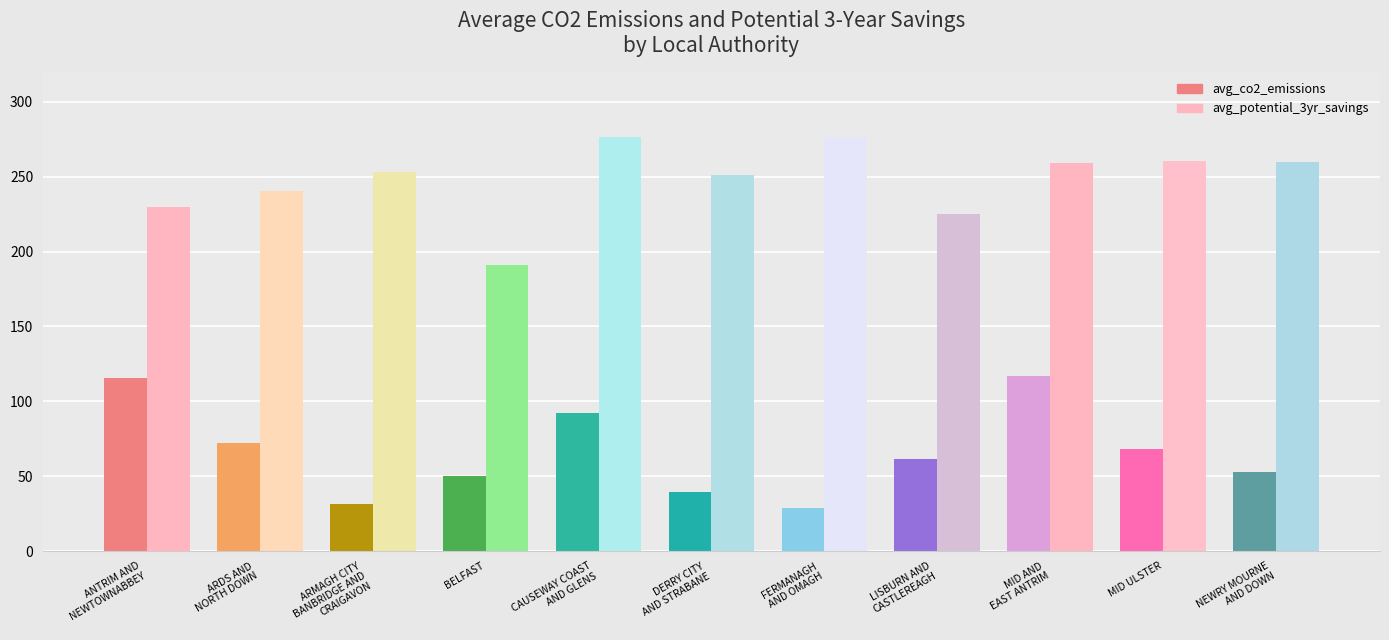

What is the difference between the maximum and minimum values in the avg_co2_emissions series?

88.0